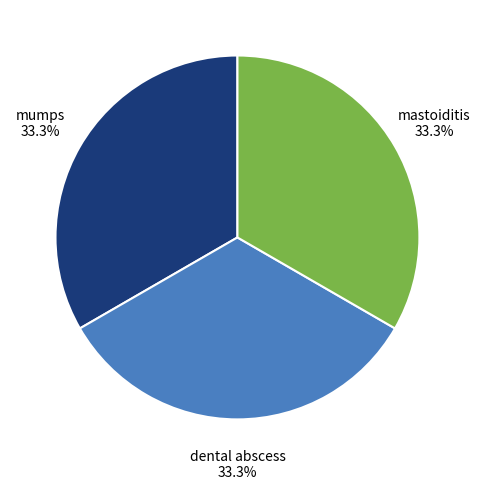

Is there any slice that represents more than half of the pie?

No